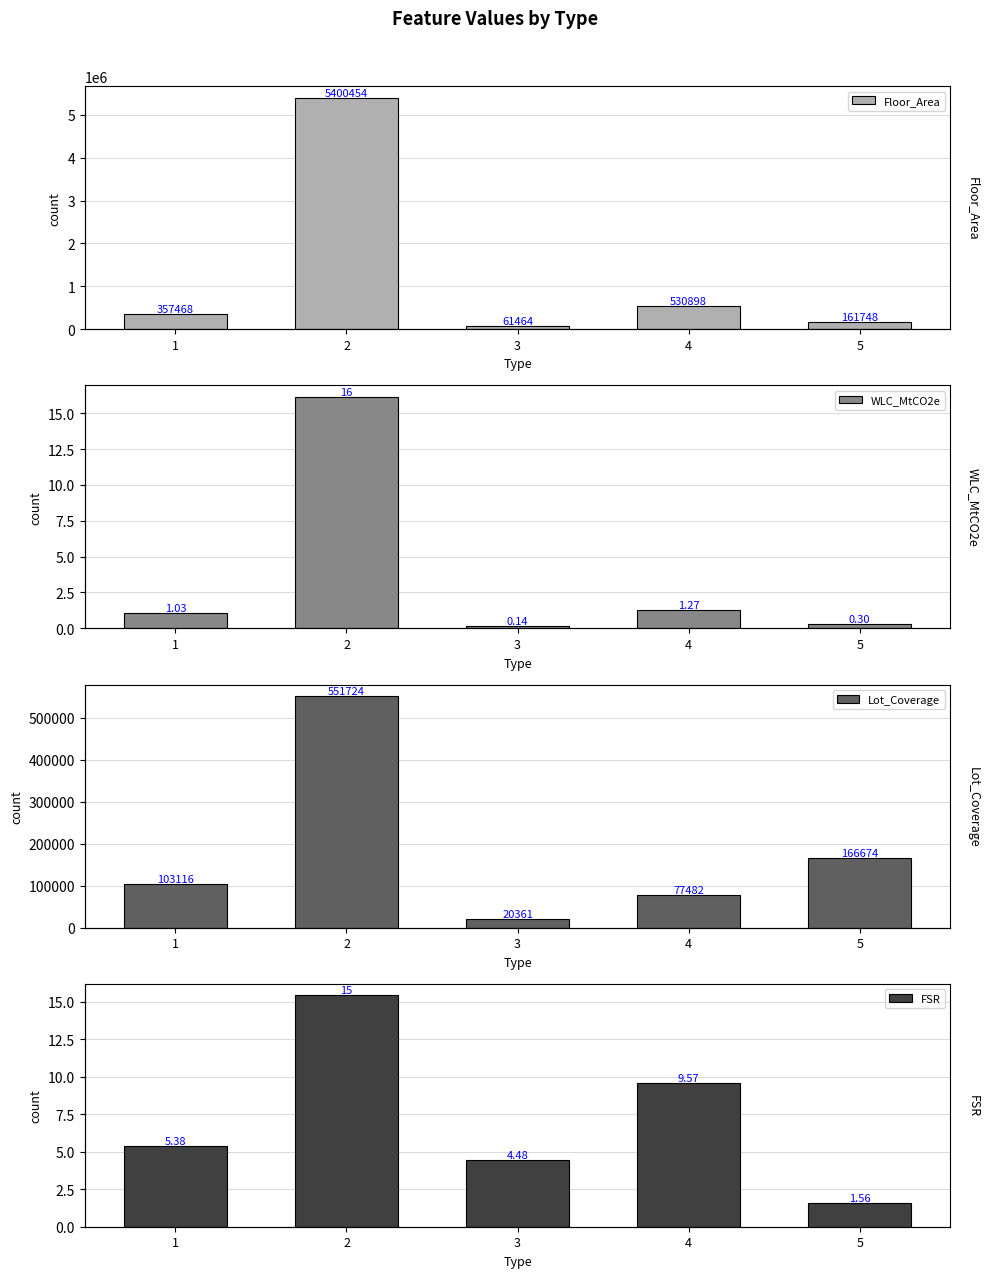

At which category is the sum across all series the highest?

2